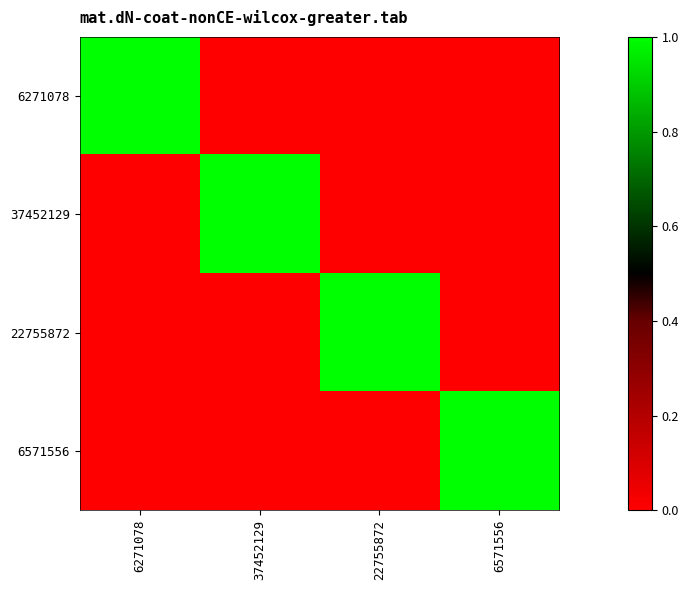

At which category is the sum across all series the highest?

6271078